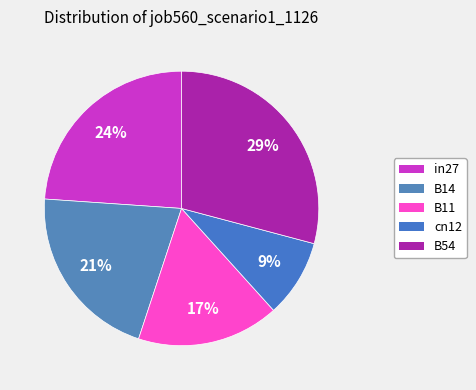

What is the smallest slice in the pie chart?

cn12